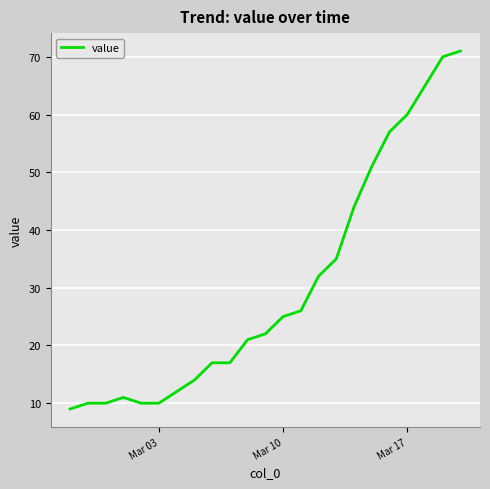

What is the difference between the maximum and minimum values?

62